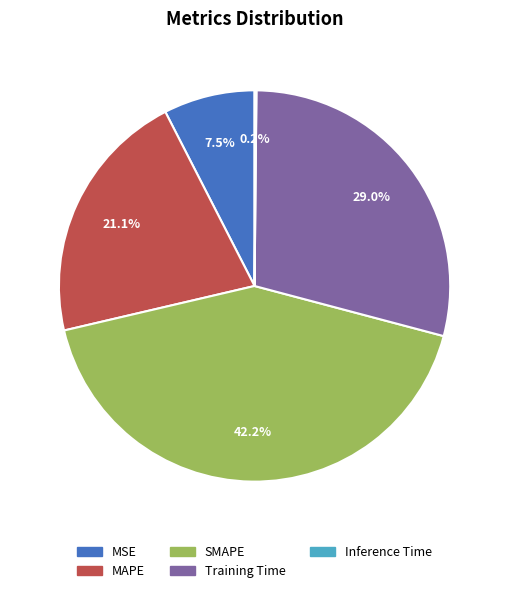

What portion of the pie excludes SMAPE?

57.8%